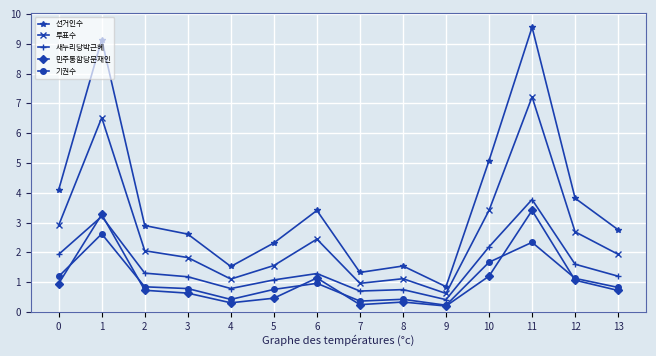

How many categories are shown in the chart?

14